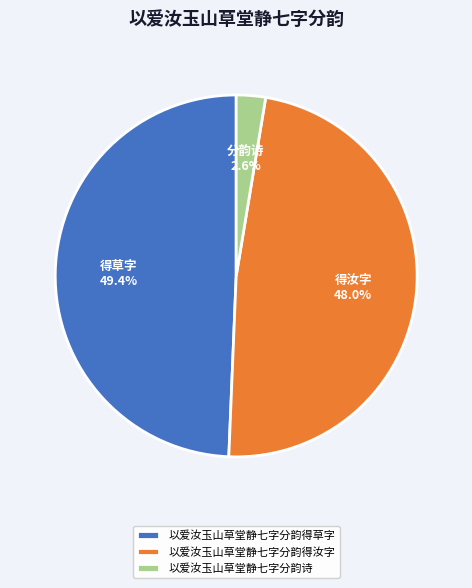

Which slice is the largest?

以爱汝玉山草堂静七字分韵得草字